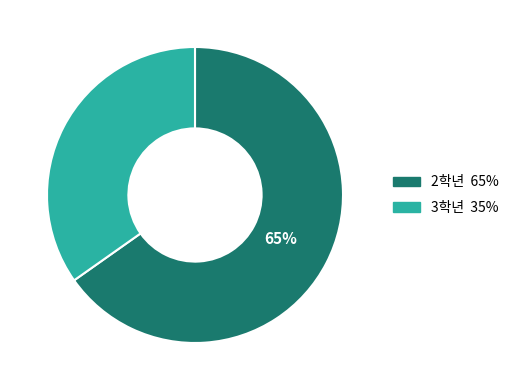

Does any single category account for the majority?

Yes